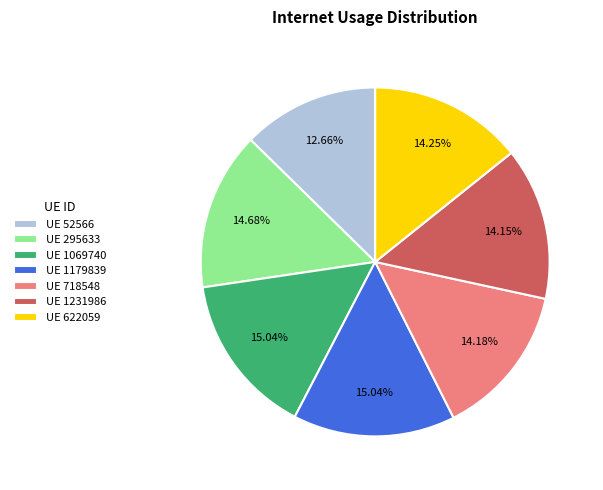

How many segments does this pie chart have?

7